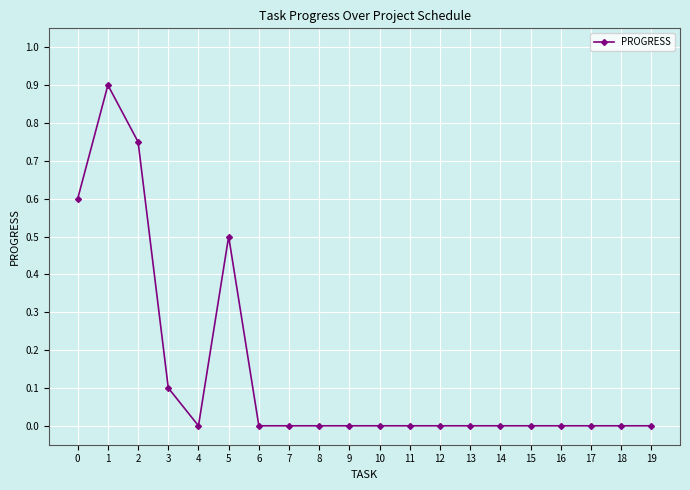

True or false: the data shows 0.0 at 9.

True